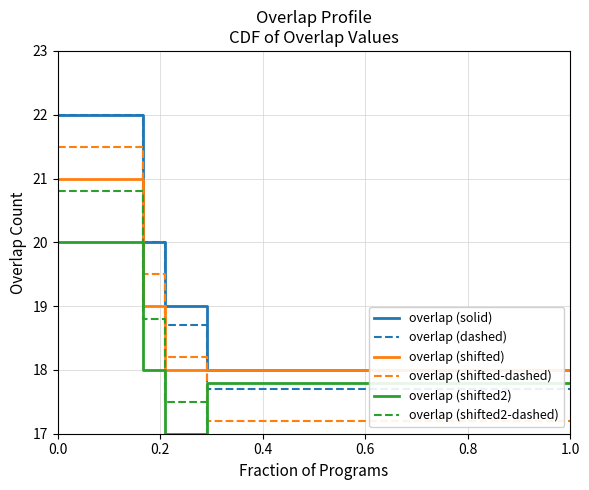

What is the label of the 22nd point from the right?

0.6